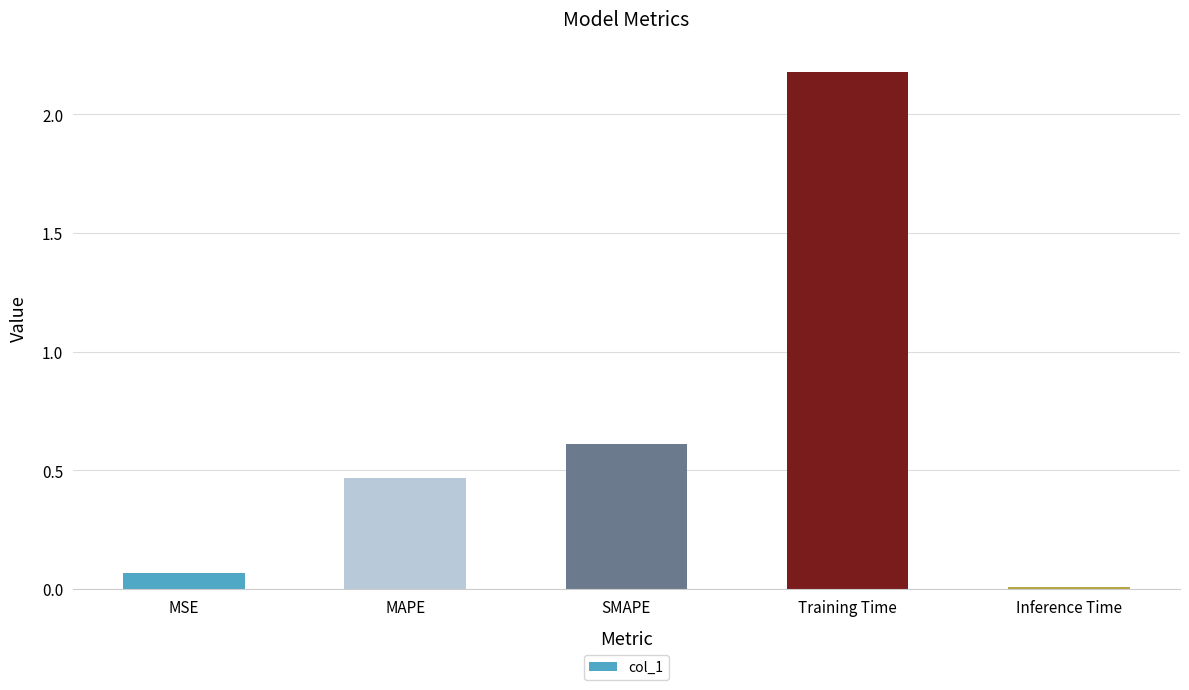

What is the value of the 4th bar from the left?

2.2